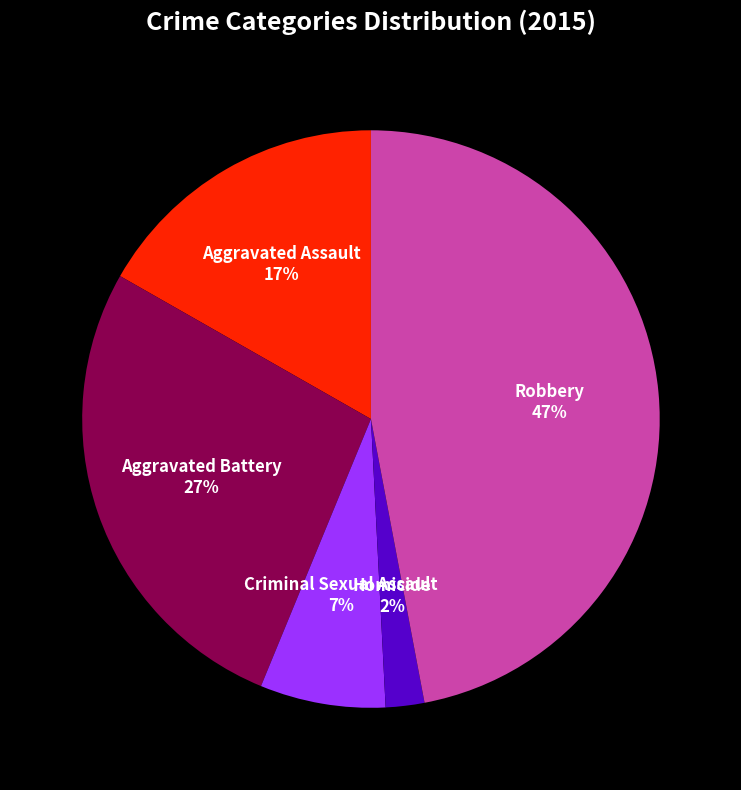

Which category has the biggest portion of the pie?

Robbery